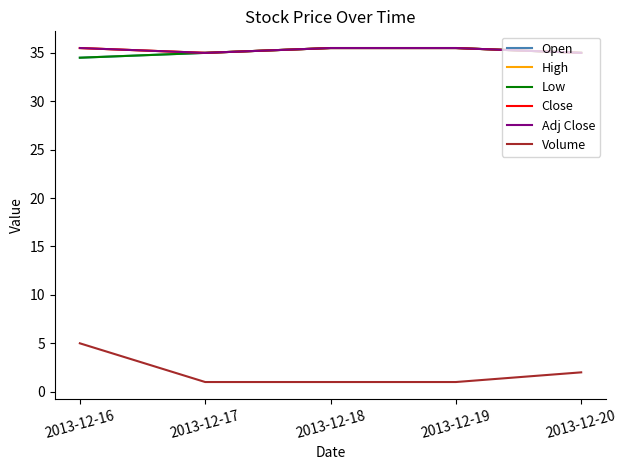

Reading left to right, what are all the values shown in this chart?

Open: 34.5	35.0	35.5	35.5	35.0
High: 35.5	35.0	35.5	35.5	35.0
Low: 34.5	35.0	35.5	35.5	35.0
Close: 35.5	35.0	35.5	35.5	35.0
Adj Close: 35.5	35.0	35.5	35.5	35.0
Volume: 5.0	1.0	1.0	1.0	2.0